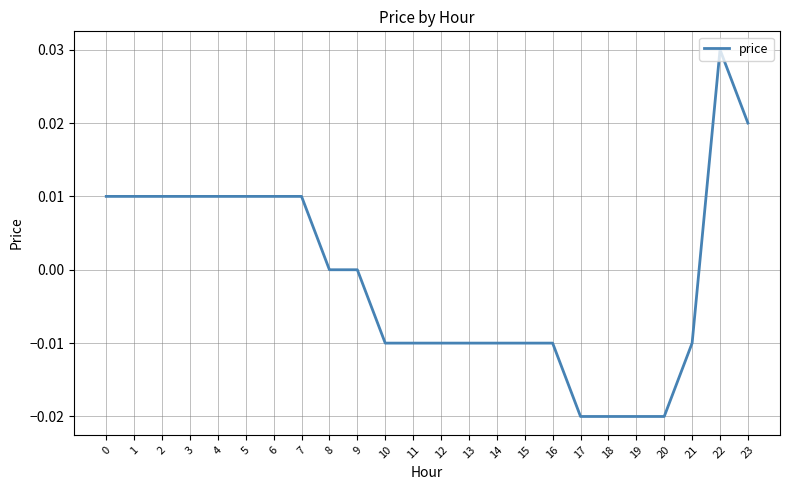

How many lines are shown in the chart?

1